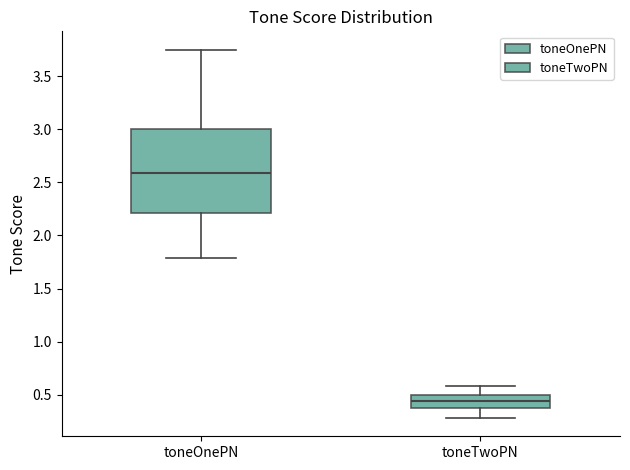

Which box is the tallest, from its lower edge to its upper edge?

toneOnePN